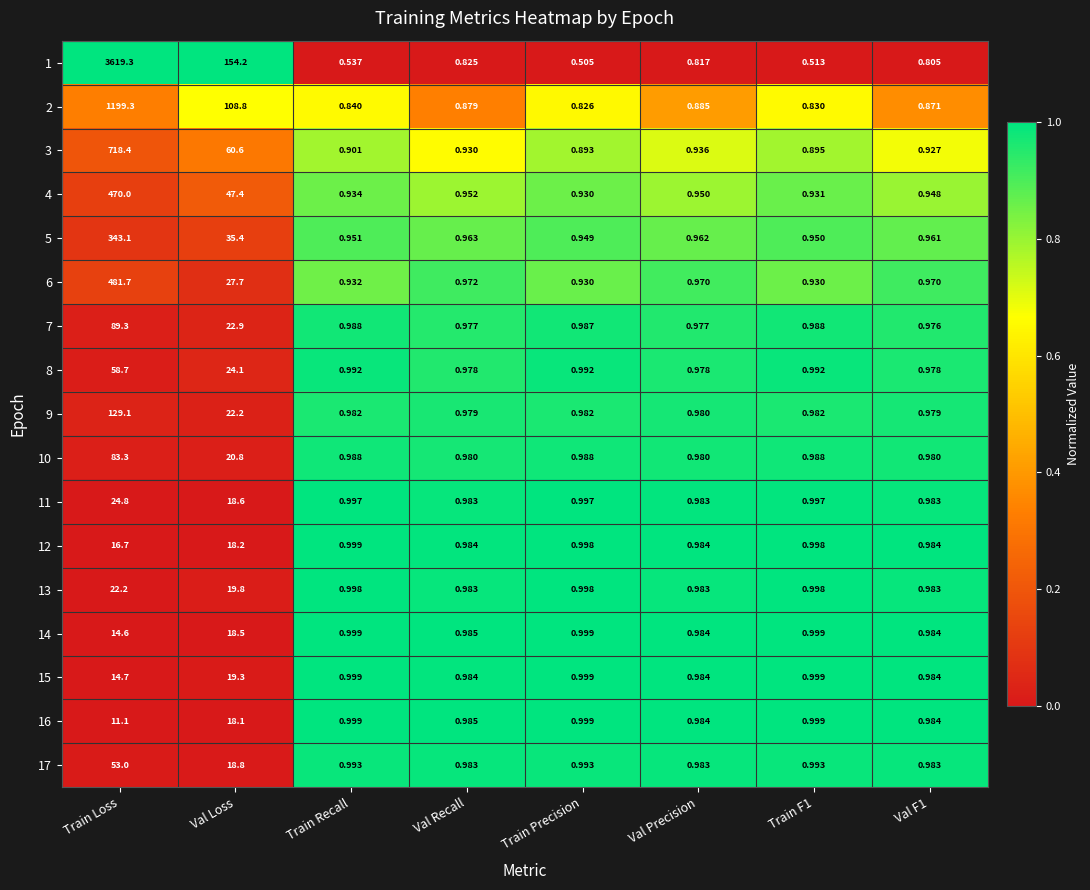

Which series changed the most between Train Loss and Train Precision?

1